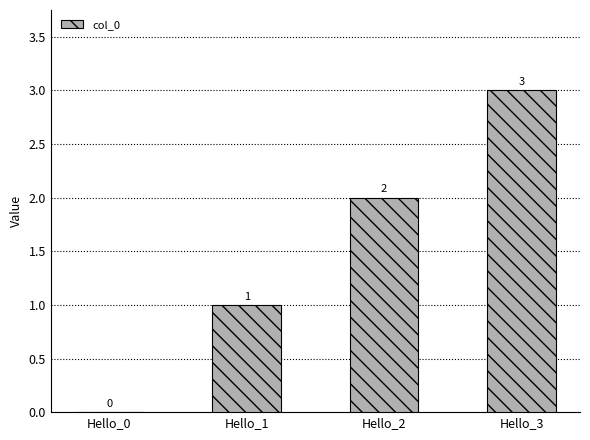

What is the ratio of the value at Hello_1 to the value at Hello_2?

0.5